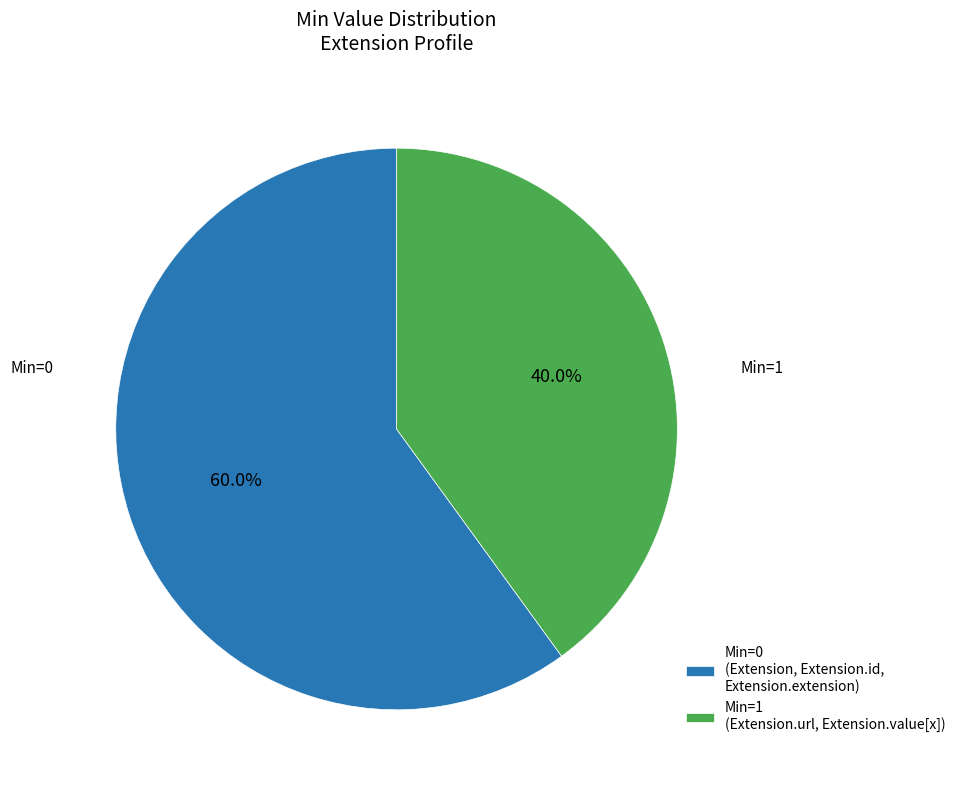

Count the number of slices in the pie.

2